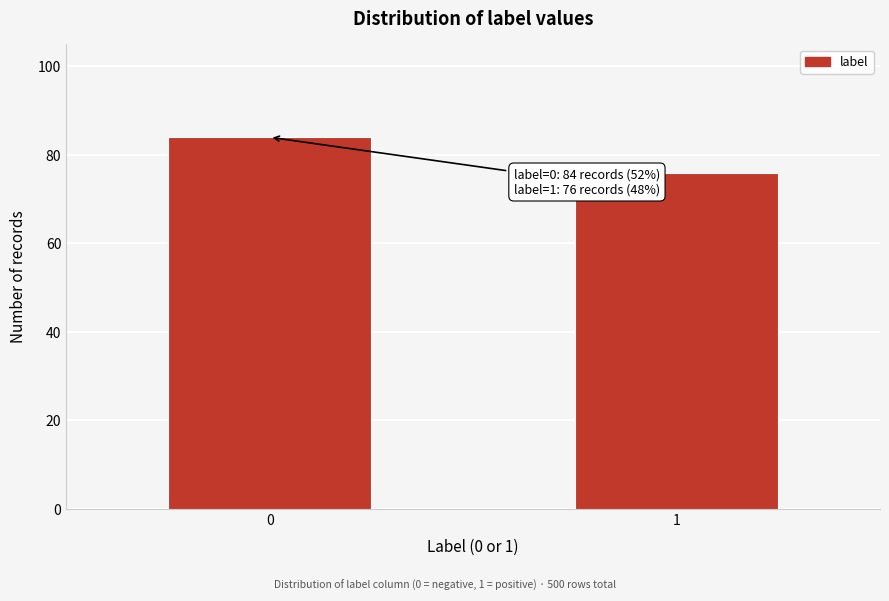

Reading left to right, list all the values displayed in this chart.

0=84	1=76